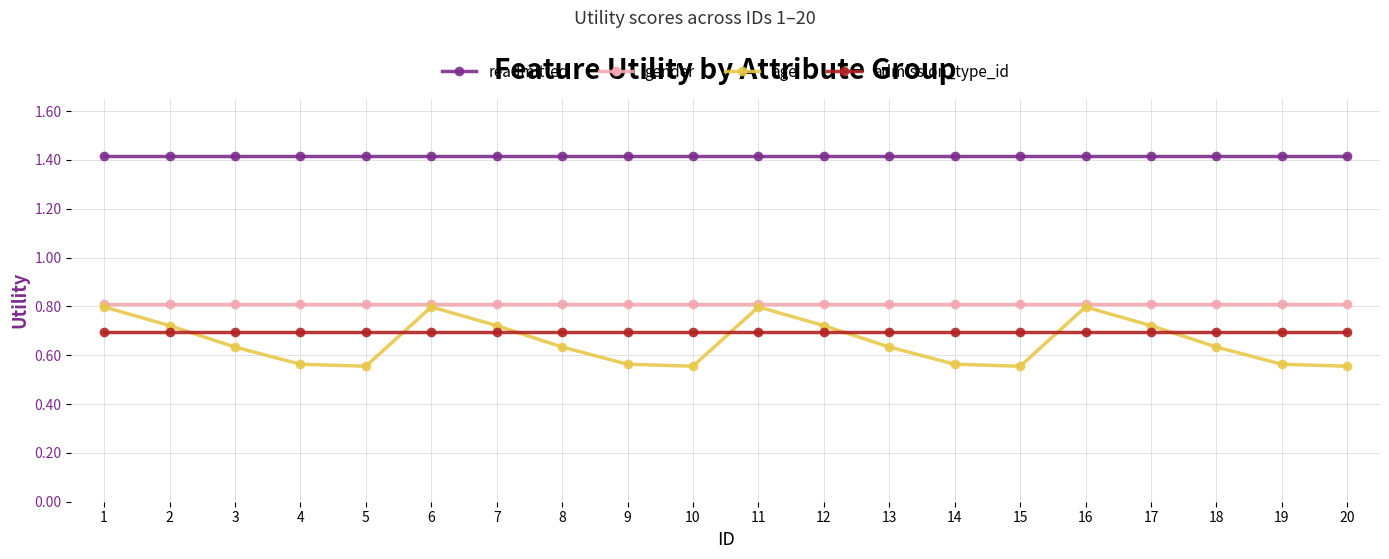

What is the sum of the admission_type_id values at 3 and 5?

1.4